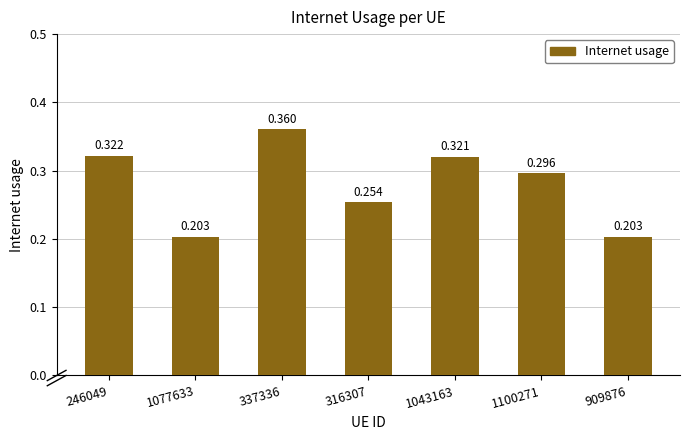

List the labels in order of value, smallest first.

909876, 1077633, 316307, 1100271, 1043163, 246049, 337336